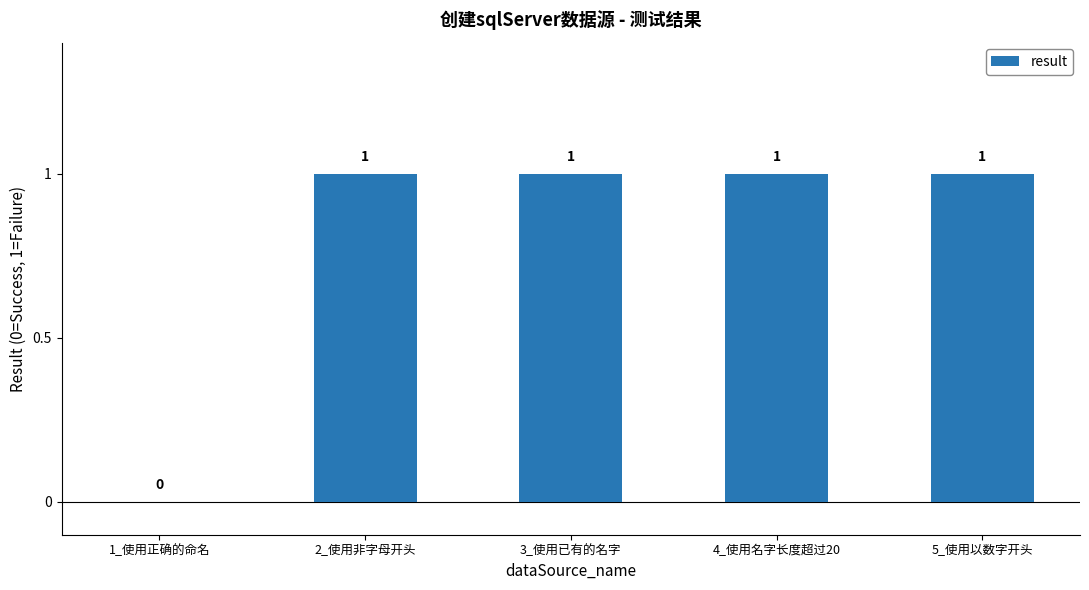

The value at 4_使用名字长度超过20 is 2. True or false?

False